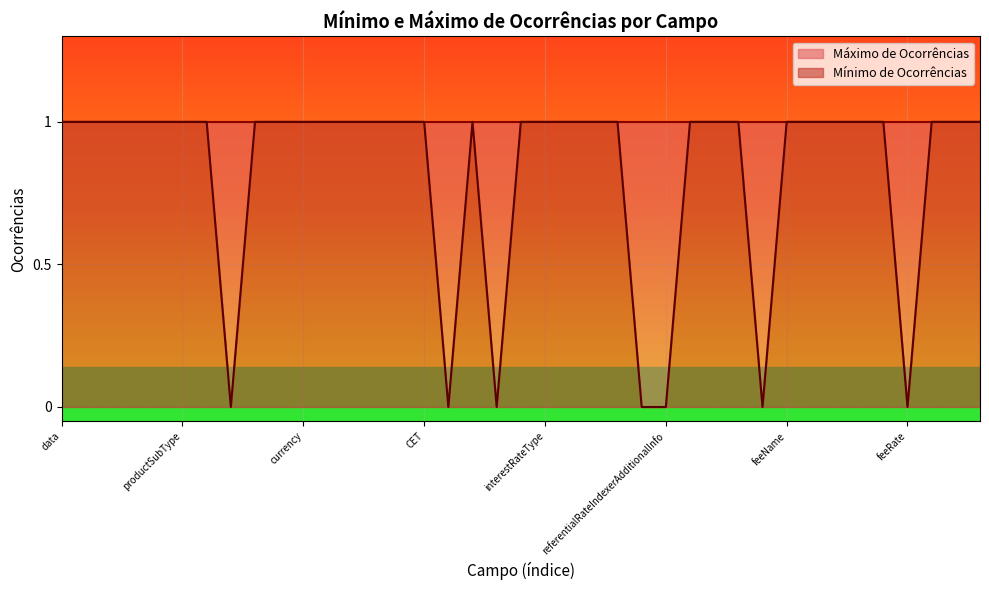

Does the chart display data point markers on the line(s)?

No